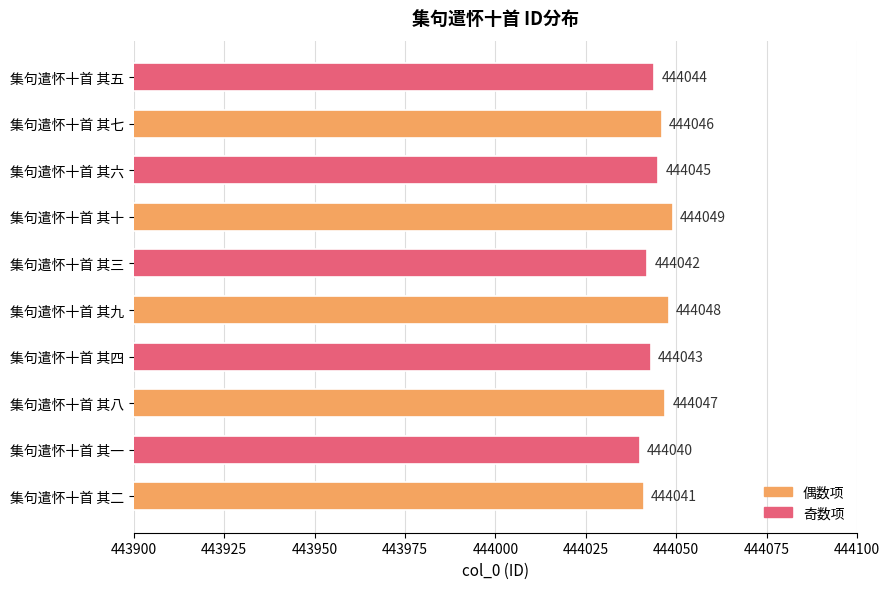

What is the difference between the maximum and minimum values?

9